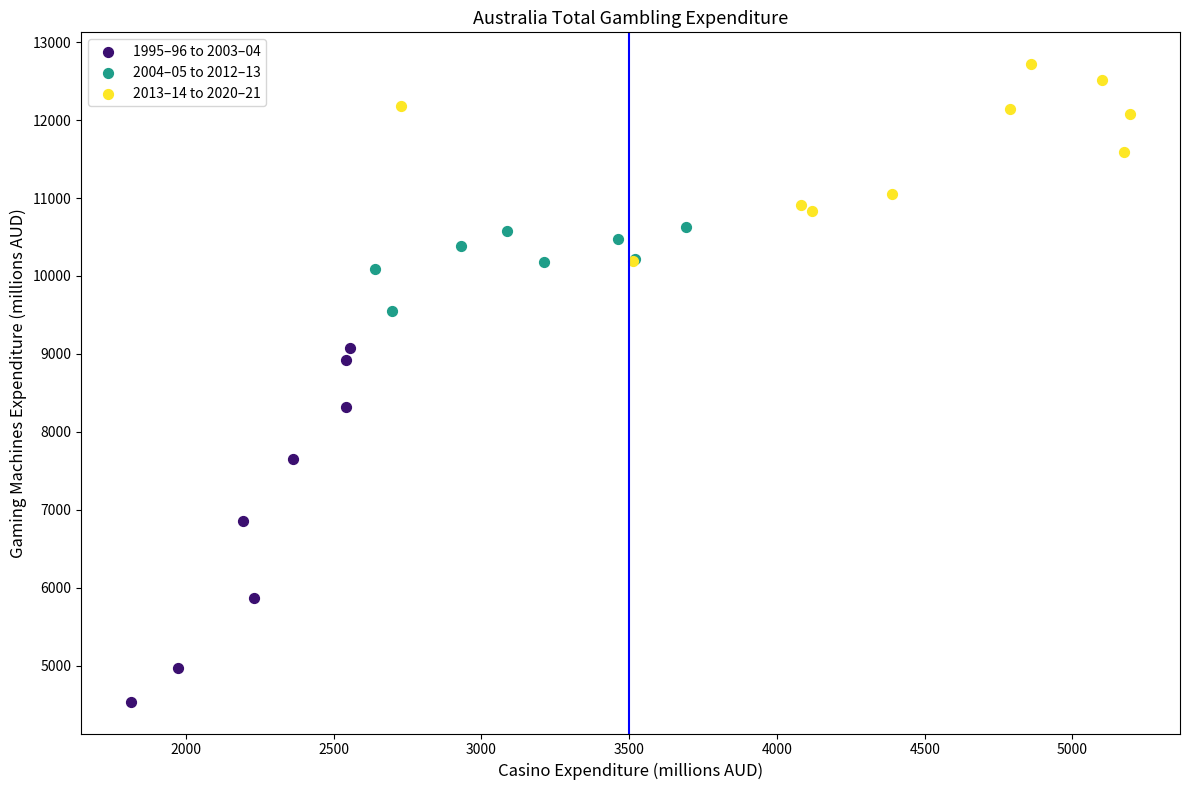

What are all the series names shown in the legend?

1995–96 to 2003–04, 2004–05 to 2012–13, 2013–14 to 2020–21